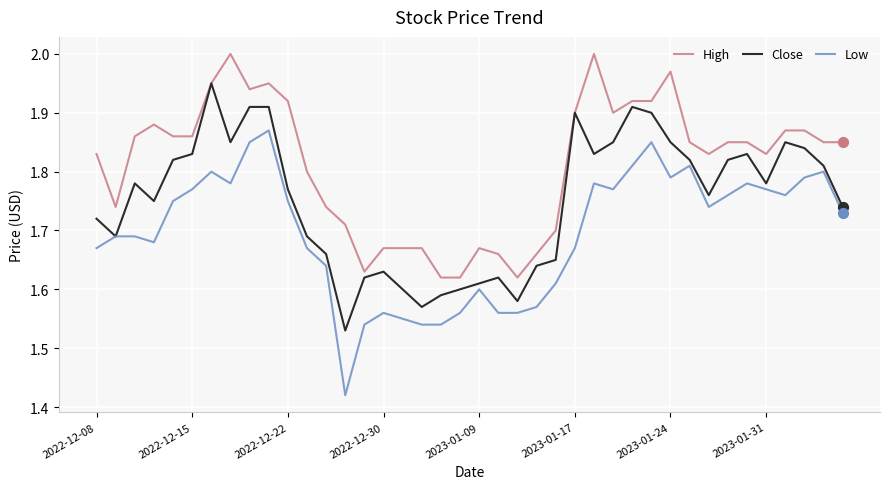

Which series has the largest total across all categories?

High